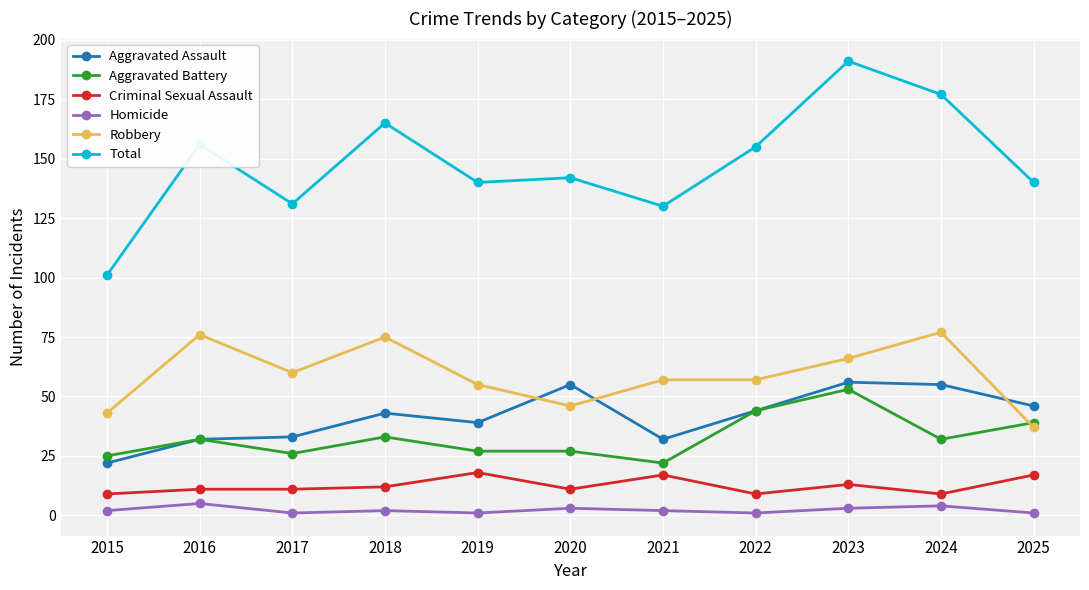

Reading right to left, what are all the values shown in this chart?

Aggravated Assault: 46	55	56	44	32	55	39	43	33	32	22
Aggravated Battery: 39	32	53	44	22	27	27	33	26	32	25
Criminal Sexual Assault: 17	9	13	9	17	11	18	12	11	11	9
Homicide: 1	4	3	1	2	3	1	2	1	5	2
Robbery: 37	77	66	57	57	46	55	75	60	76	43
Total: 140	177	191	155	130	142	140	165	131	156	101